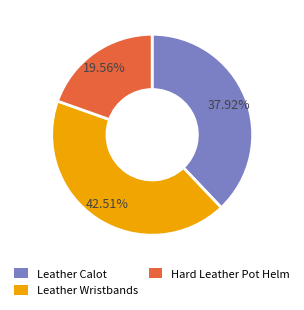

Rank the categories by value from highest to lowest.

Leather Wristbands, Leather Calot, Hard Leather Pot Helm